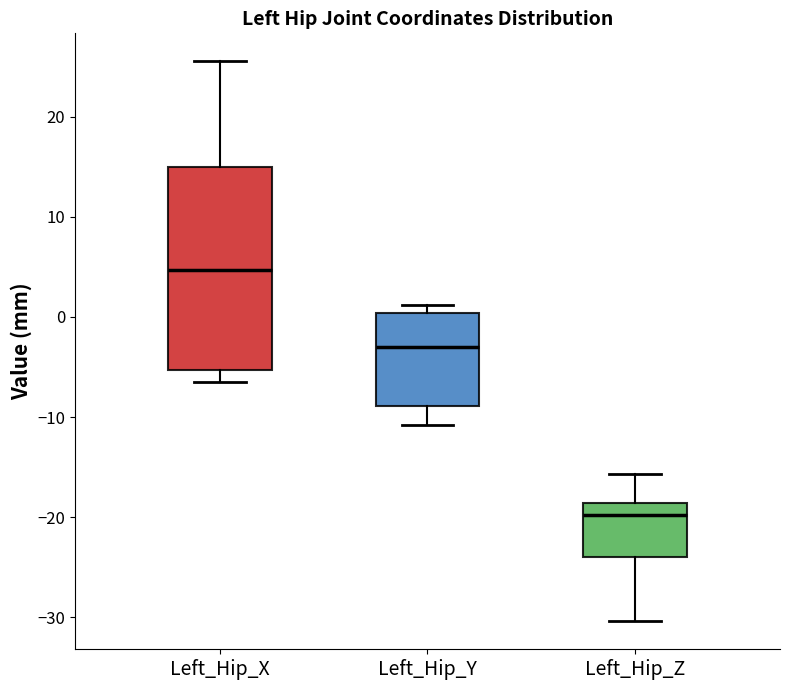

Reading left to right, transcribe this box plot: for each box, give where its median line is, the range the box spans, and where its two whiskers end, as read against the y-axis. The values are not printed on the chart, so give them approximately, as read against the axis.

Left_Hip_X: median 5, box -5 to 15, whiskers -6 to 26
Left_Hip_Y: median -3, box -9 to 0, whiskers -11 to 1
Left_Hip_Z: median -20, box -24 to -19, whiskers -30 to -16